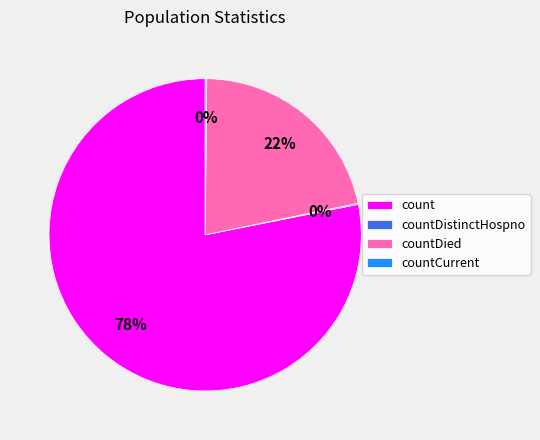

Which category has the biggest portion of the pie?

count